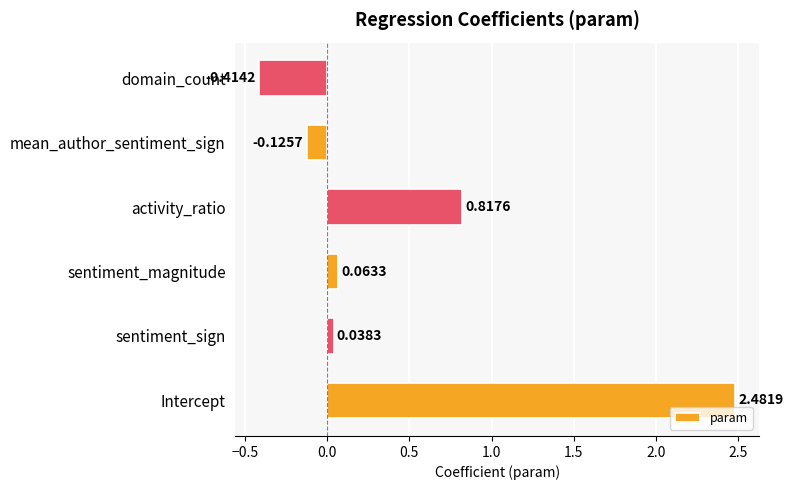

Where is the data nearest to the value 1?

activity_ratio